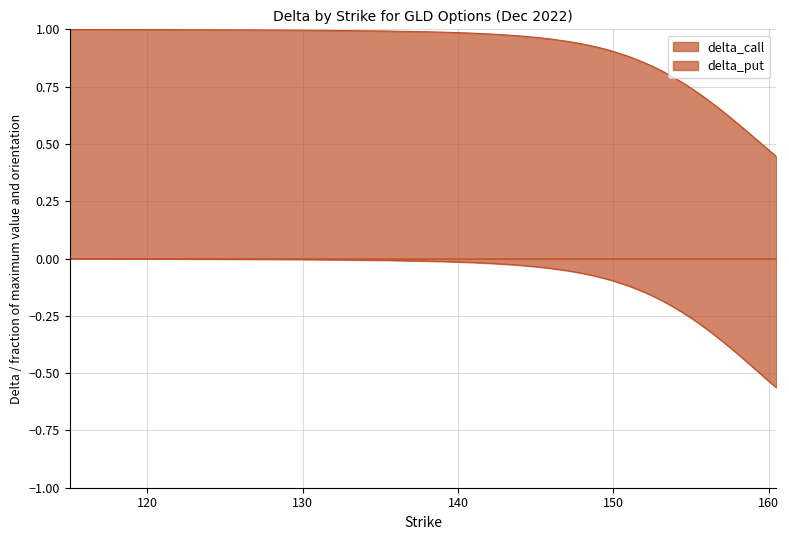

What are all the series names shown in the legend?

delta_call, delta_put